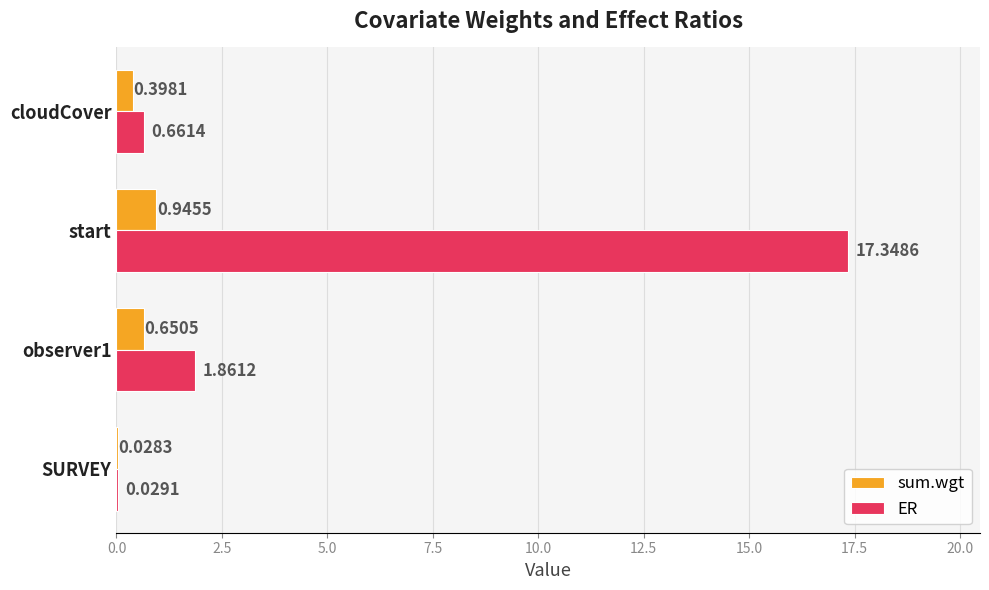

Which category has the highest value in the sum.wgt series?

start